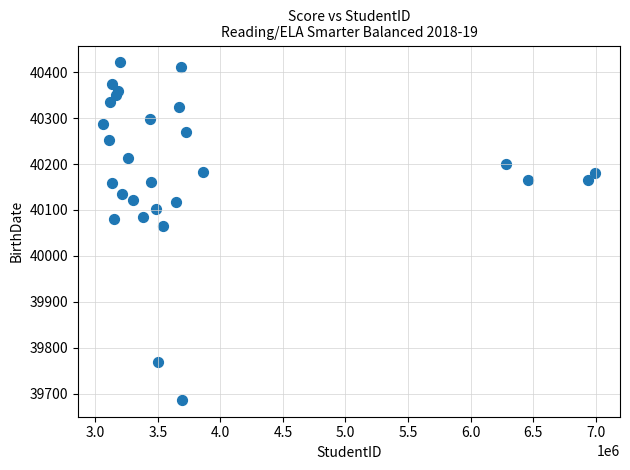

What Y value in the scatter plot is closest to 40054?

40066